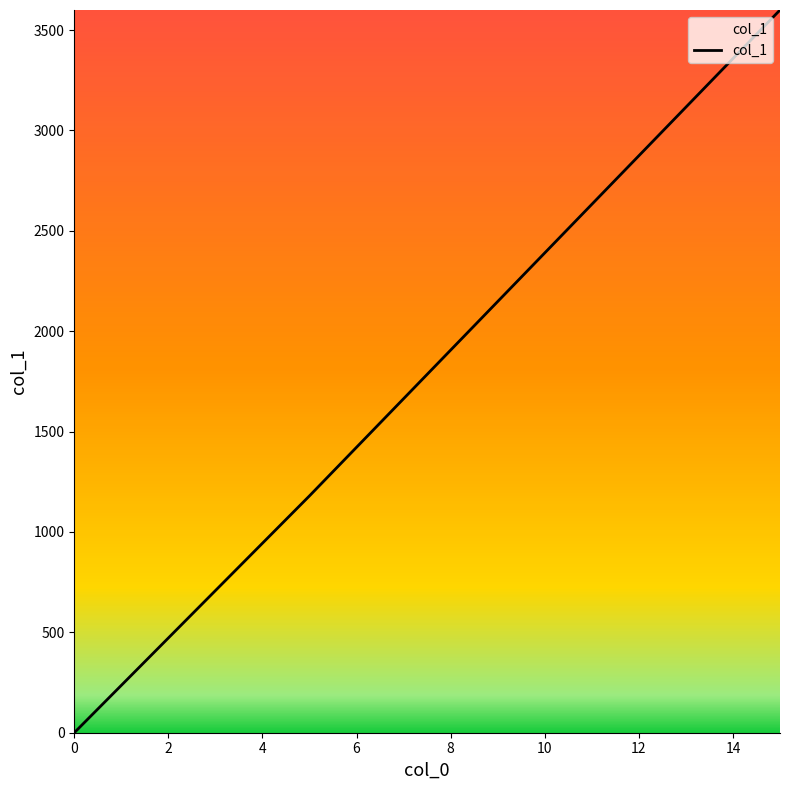

What is the sum of all values?

7170